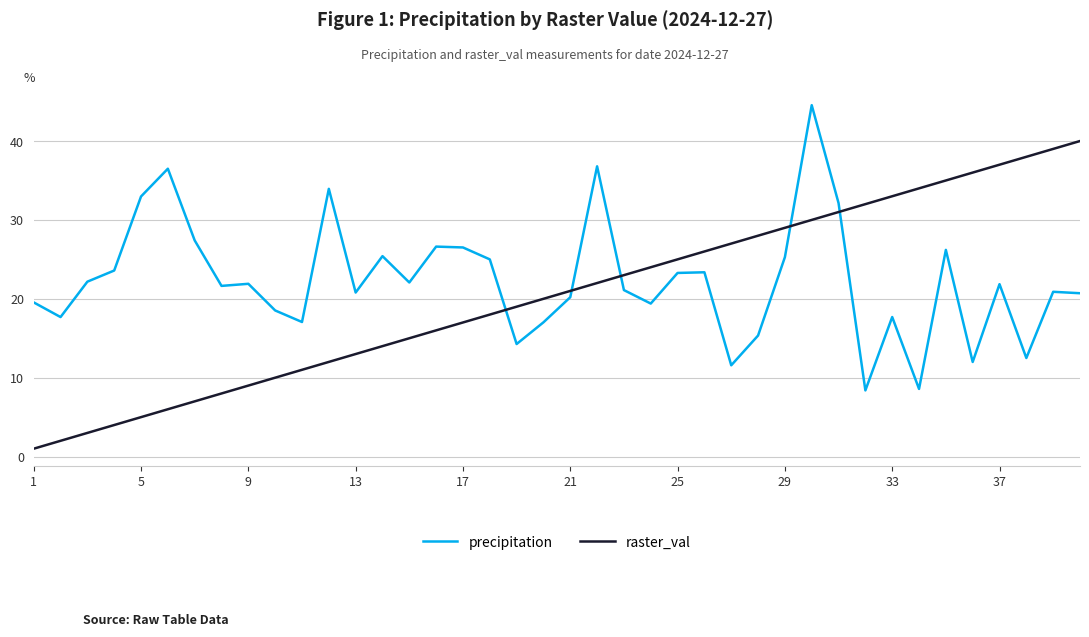

What is the minimum value for precipitation?

8.4